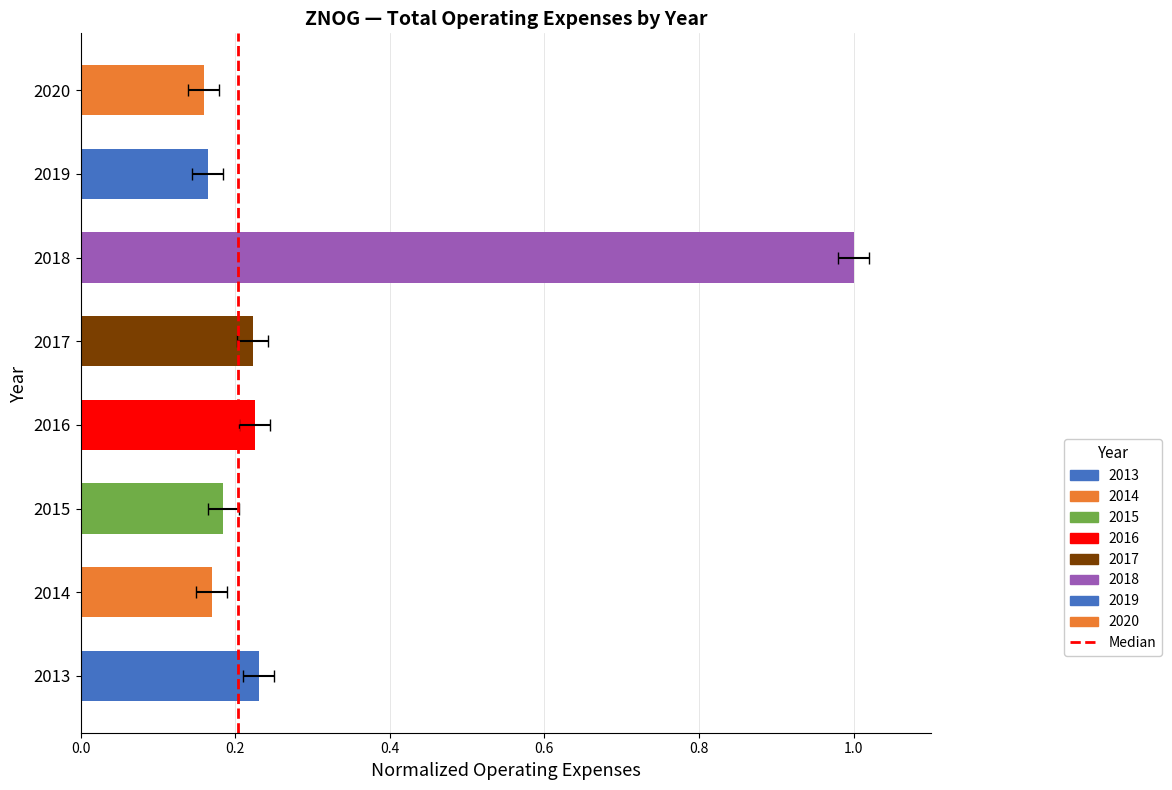

How many bars are there in total?

8